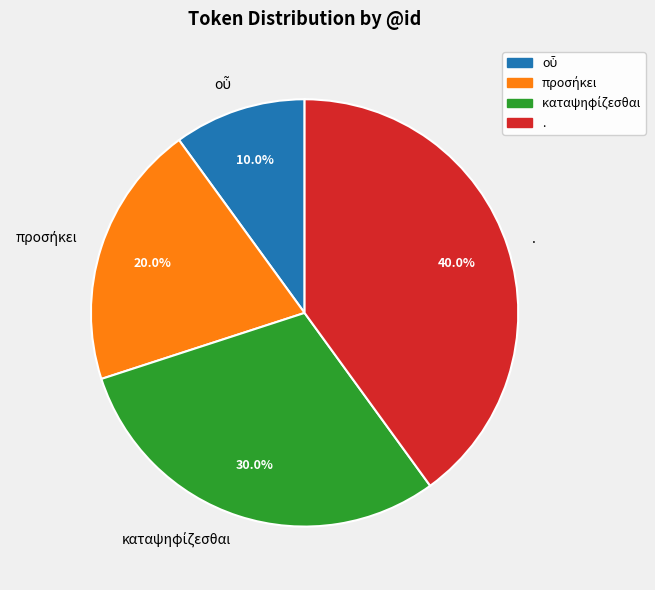

What is the largest slice in the pie chart?

.